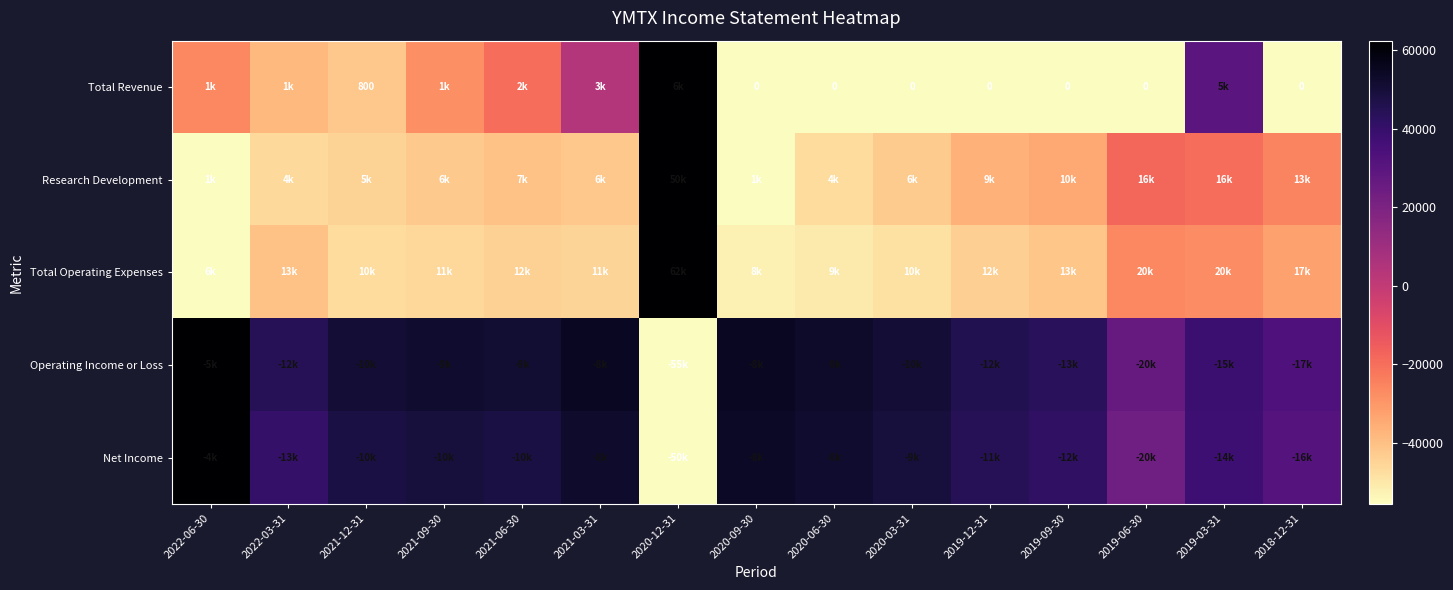

Which category has the highest value in the Total Revenue series?

2020-12-31